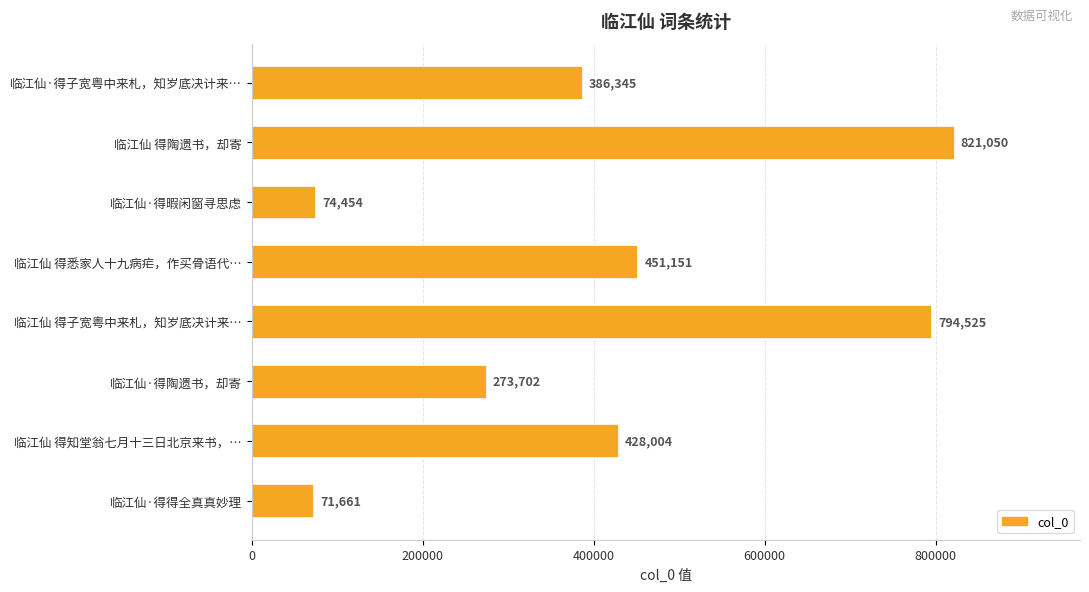

Which category has the lowest value across all series?

临江仙·得得全真真妙理